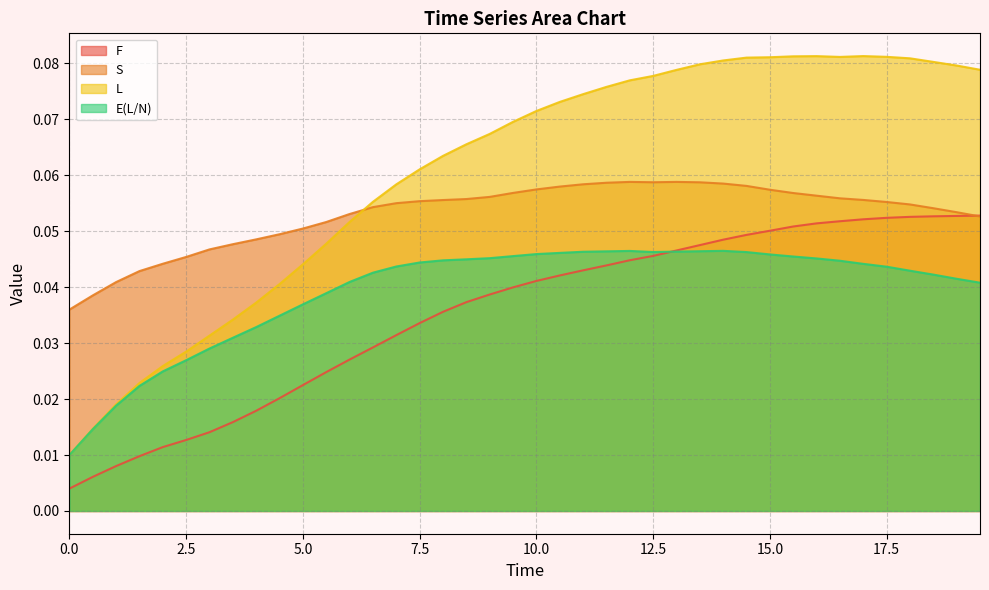

Is it true that F equals 0.0 at 13.0?

True